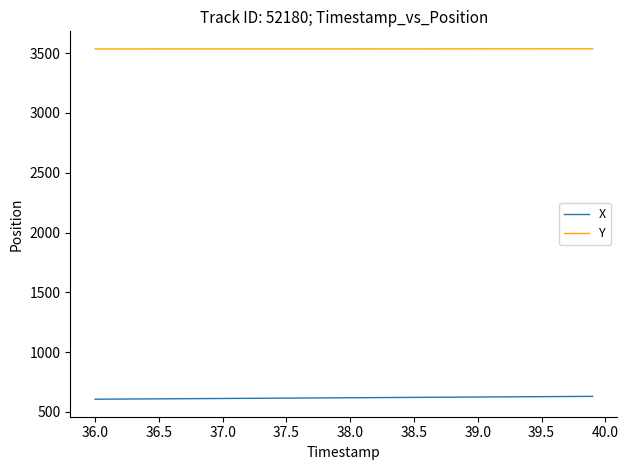

Which series has the largest total across all categories?

Y